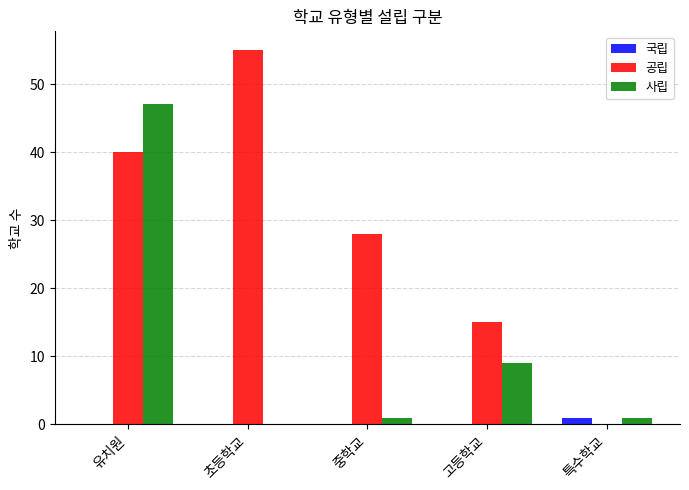

Count the number of data series in this chart.

3